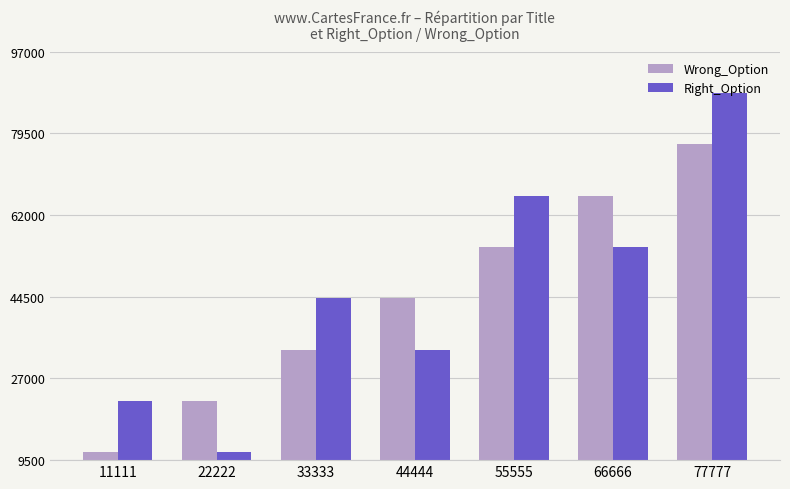

Which category has the highest value in the Right_Option series?

77777